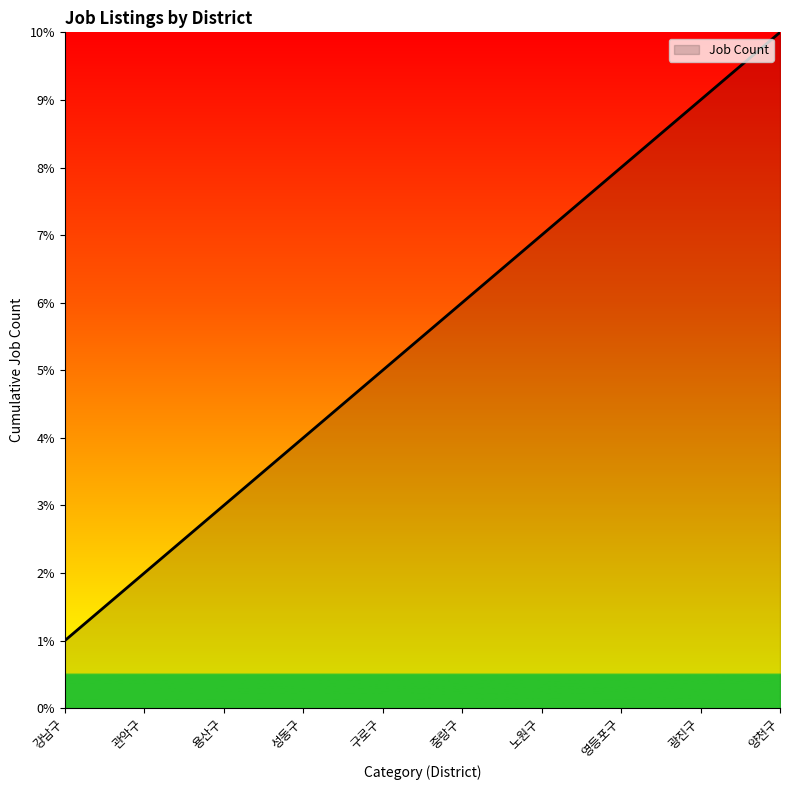

What is the difference between the maximum and minimum values?

9